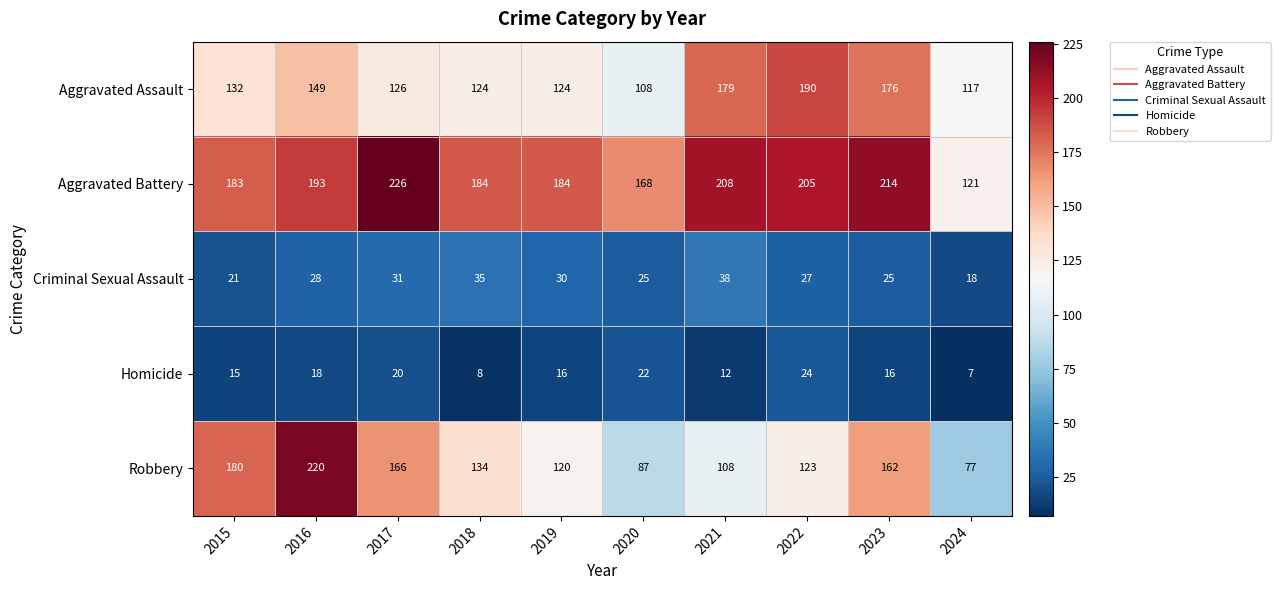

What is the total value across all series at 2022?

569